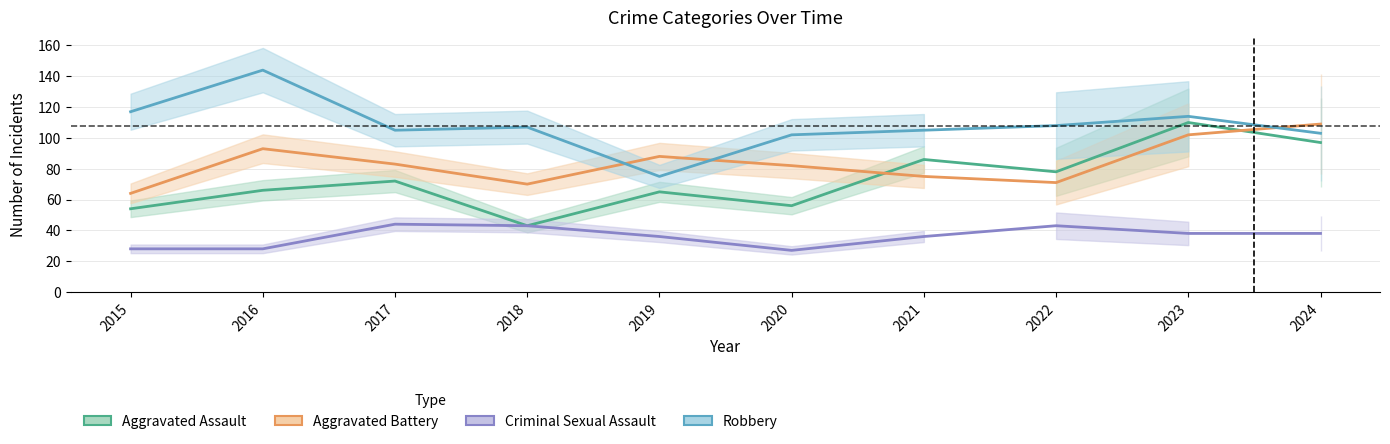

What value does the Robbery series have at 2017?

105